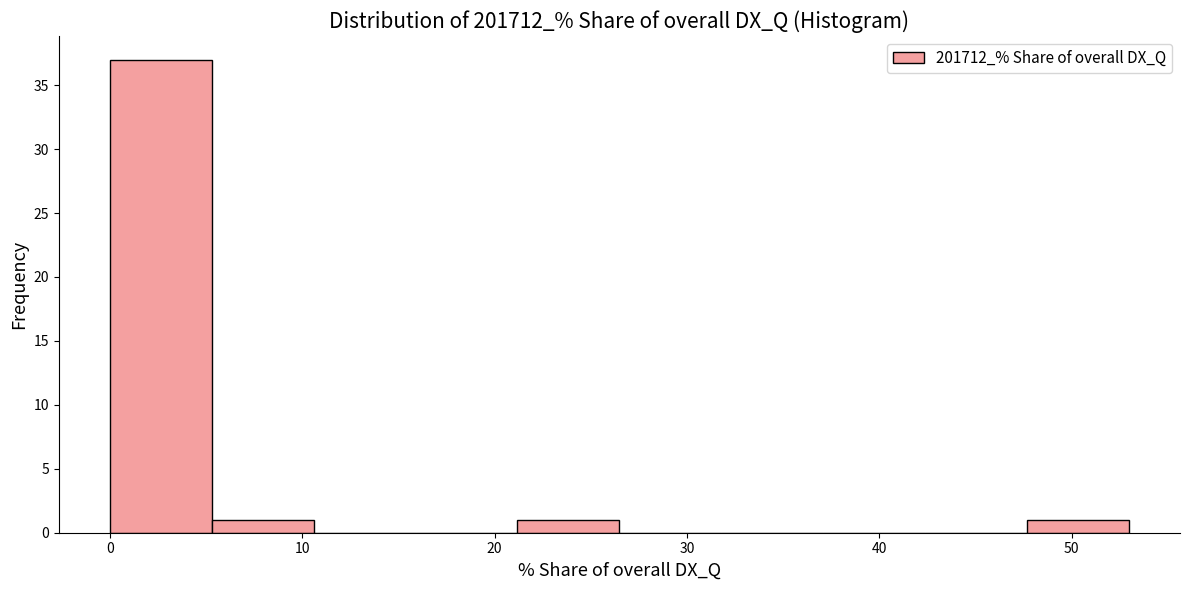

Reading left to right, list every bar in this chart as the range it spans on the x-axis followed by its height. Neither the bar edges nor the heights are printed on the chart, so give them approximately, as read against the axes.

0 to 5: 37
5 to 11: 1
11 to 16: 0
16 to 21: 0
21 to 26: 1
26 to 32: 0
32 to 37: 0
37 to 42: 0
42 to 48: 0
48 to 53: 1